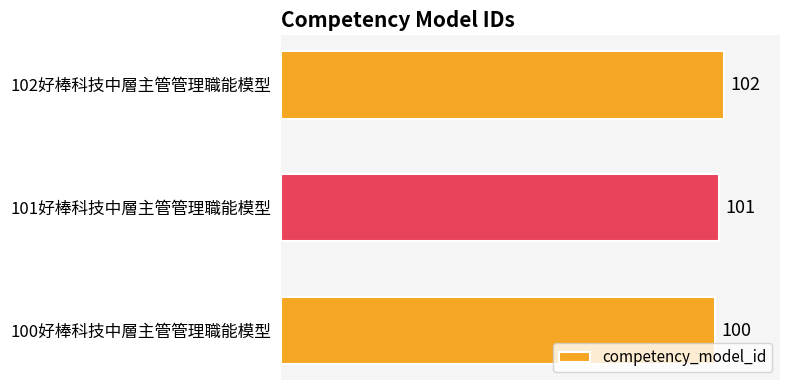

What is the change in value from 100好棒科技中層主管管理職能模型 to 101好棒科技中層主管管理職能模型?

+1